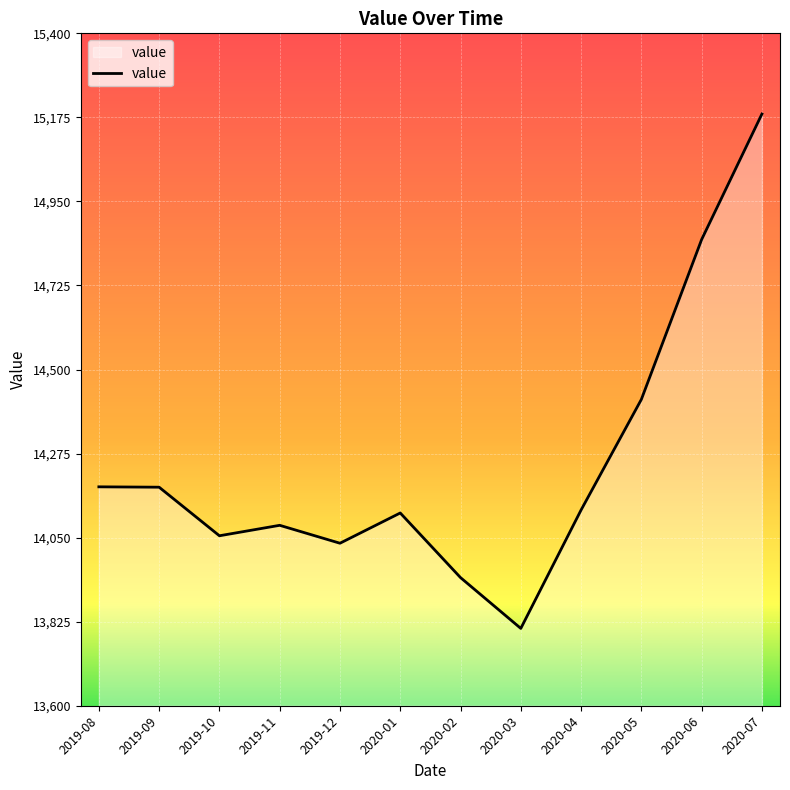

What value does the data have at 2020-03?

13807